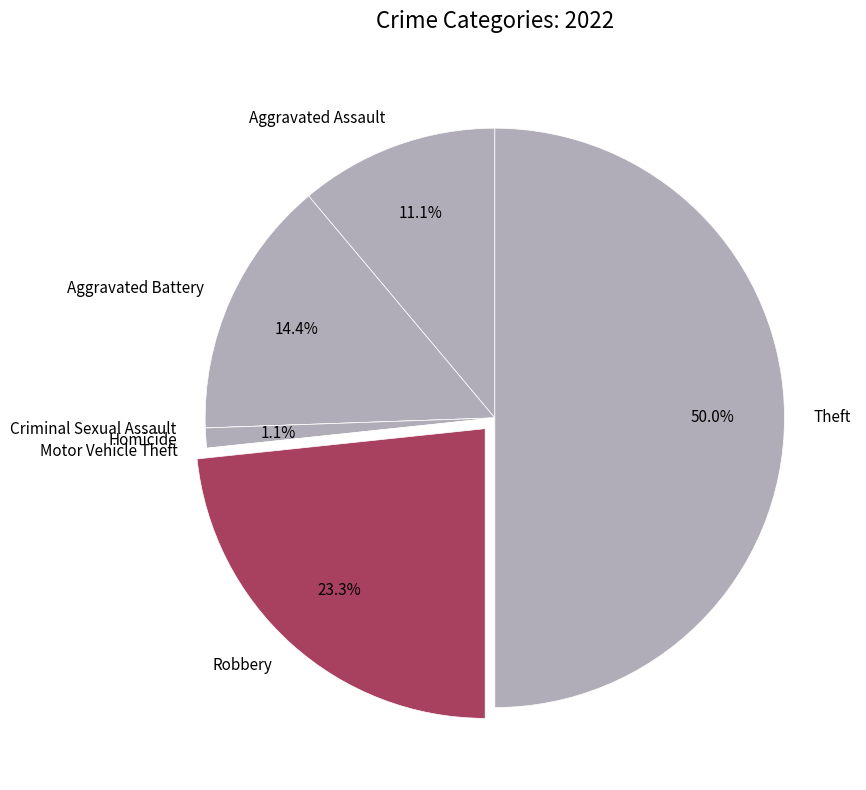

Do Theft and Robbery together represent more than half of the pie?

Yes